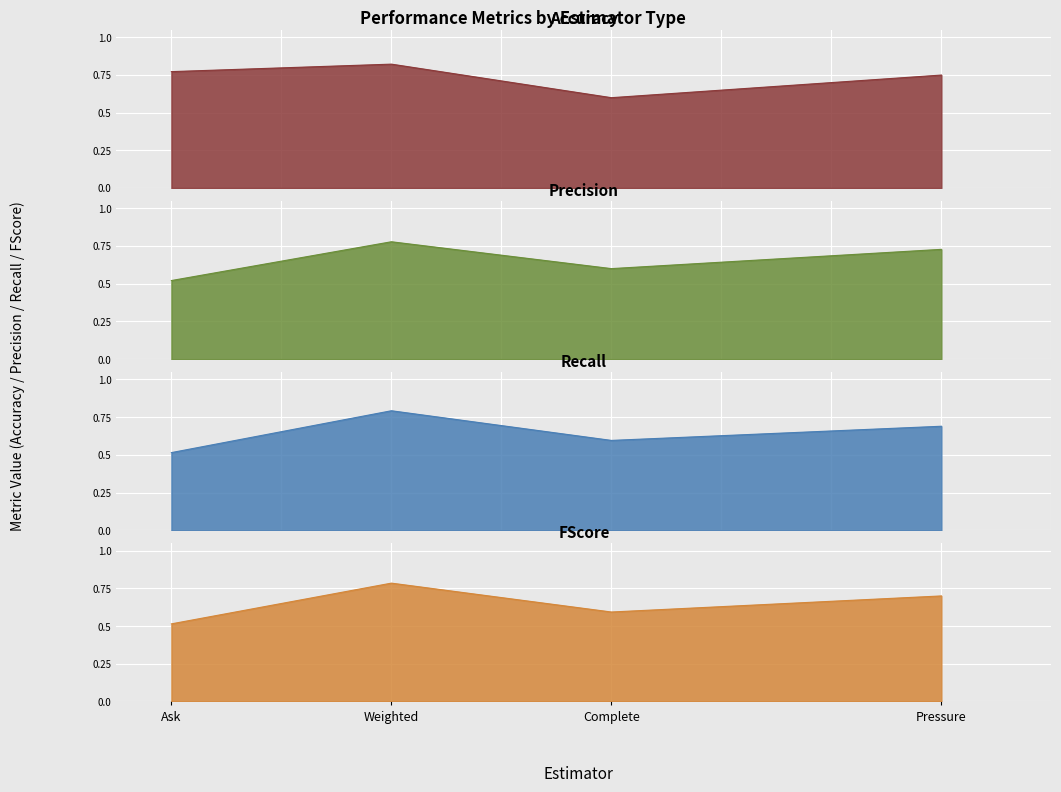

In Accuracy, how many points are lower than both neighbors (excluding endpoints)?

1